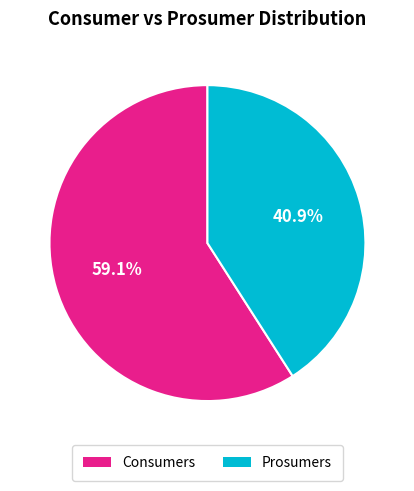

Combined, what portion of the pie is Prosumers and Consumers?

100.0%